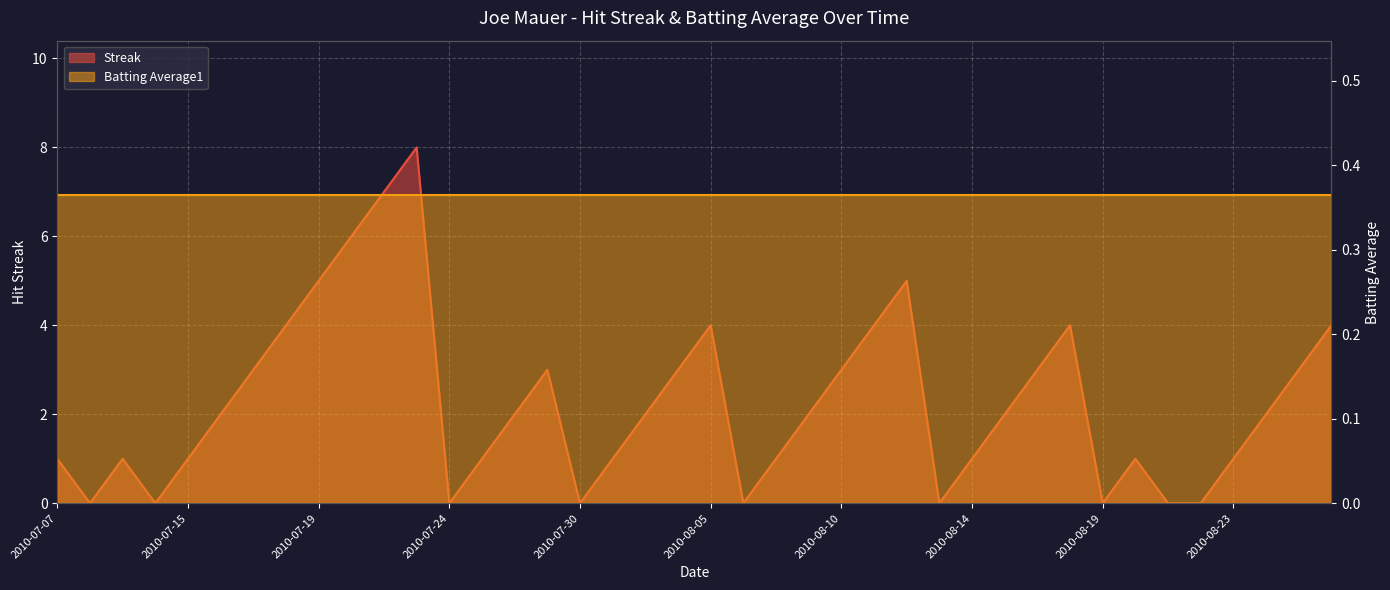

What is the maximum value shown in the chart?

8